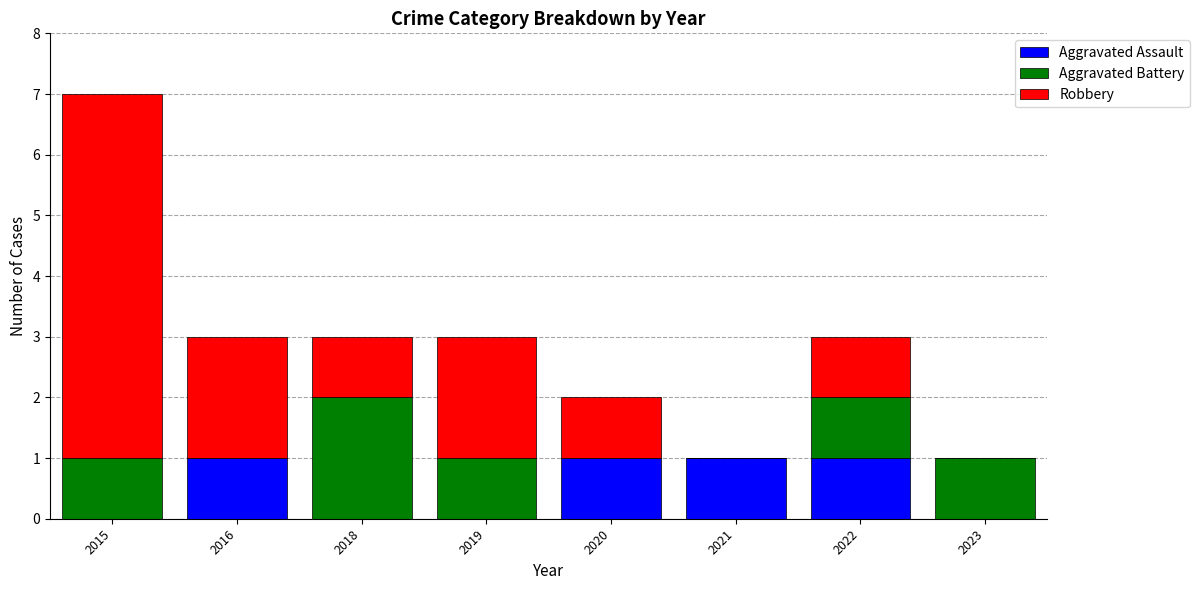

At which category is the sum across all series the highest?

2015